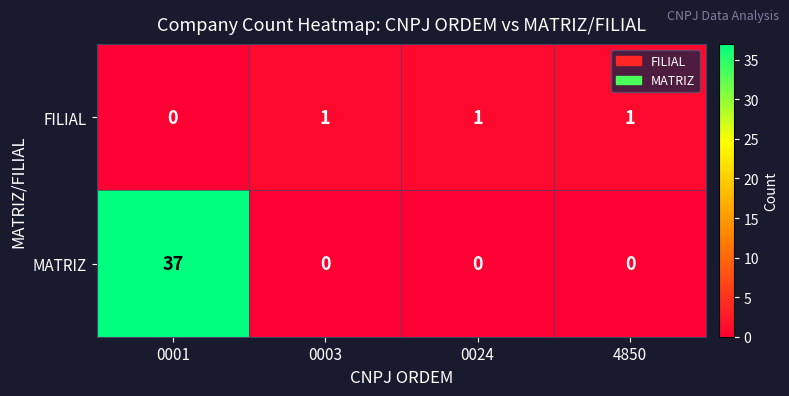

Between 0001 and 4850, which series saw the biggest shift?

MATRIZ